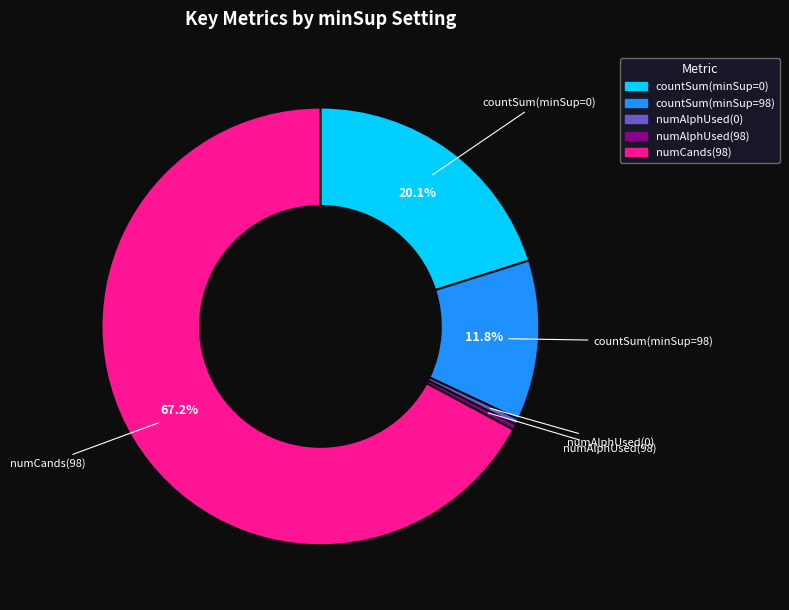

Do countSum(minSup=0) and numAlphUsed(98) together represent more than half of the pie?

No